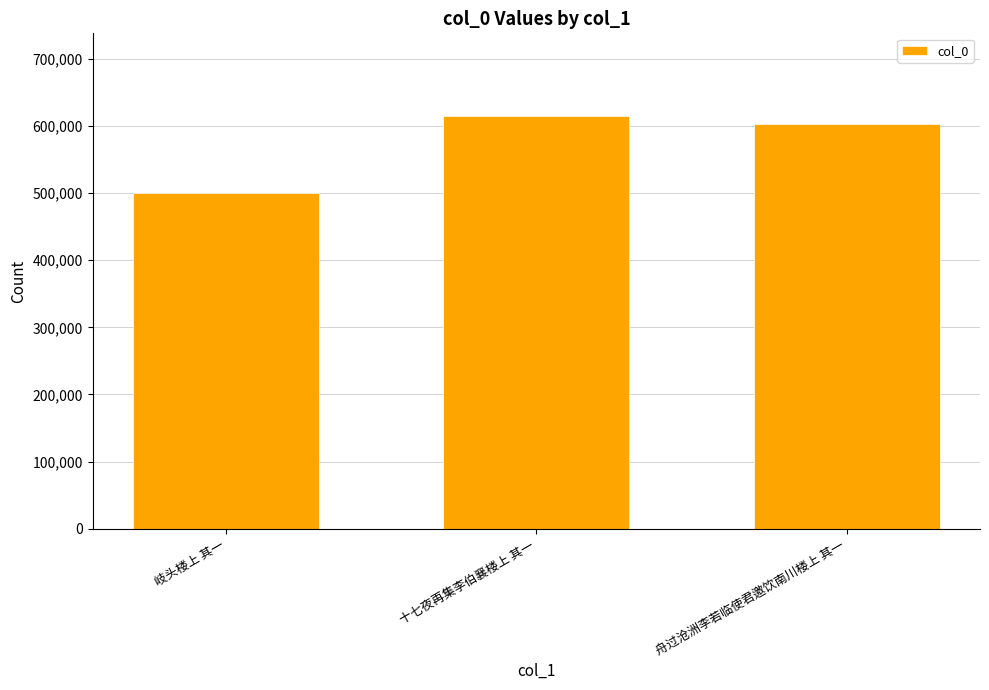

At which label is the value closest to 556967?

舟过沧洲李若临使君邀饮南川楼上 其一